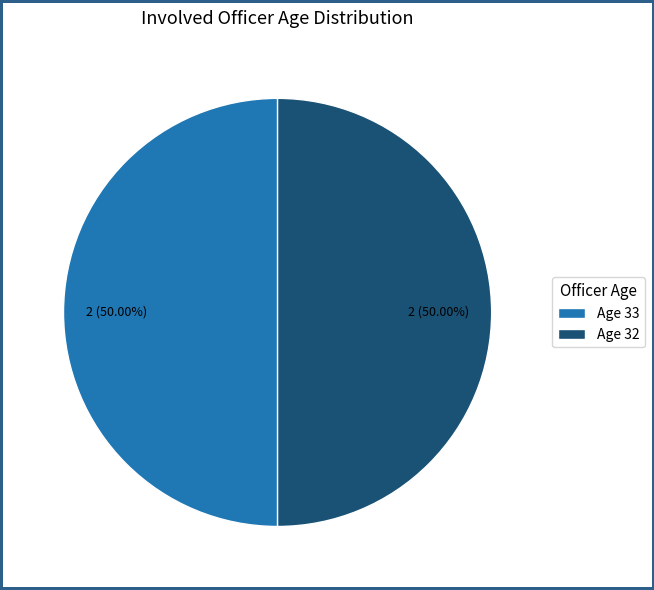

How many slices are in this pie chart?

2